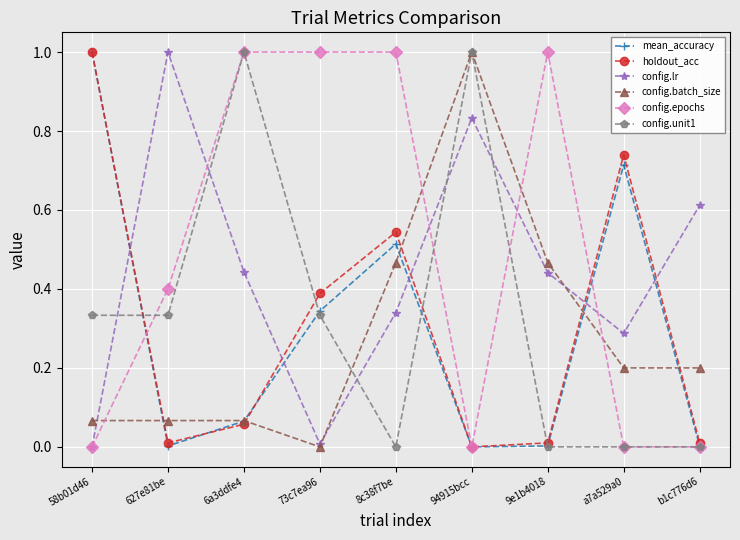

How many interior local peaks does the config.lr series have?

2